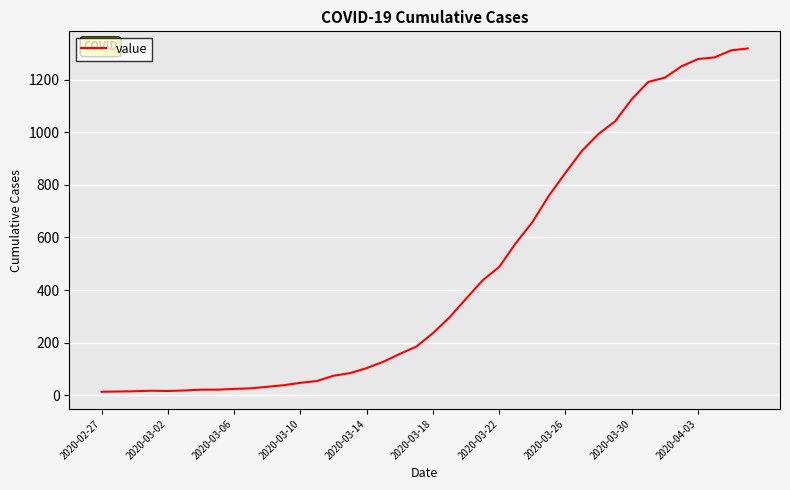

Count the number of data series in this chart.

1